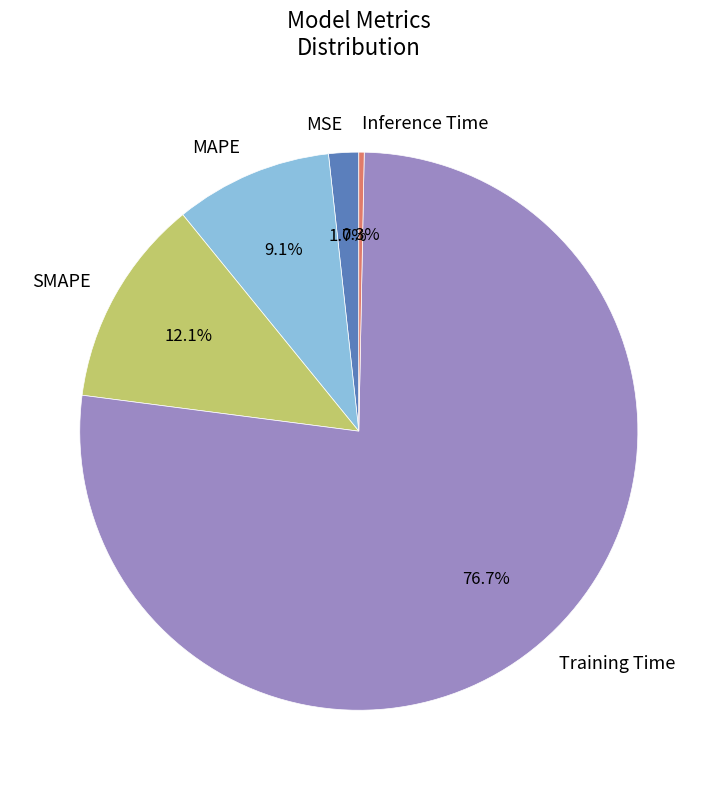

True or false: Inference Time accounts for 9% of the total.

False